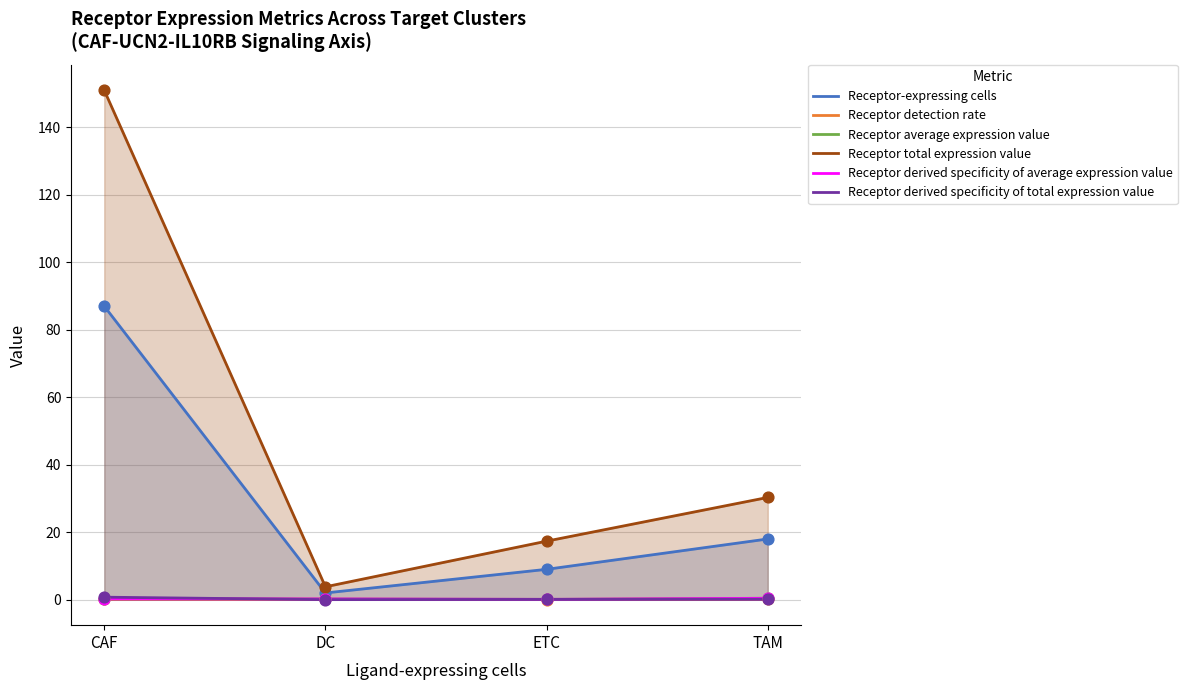

At which category is the sum across all series the highest?

CAF